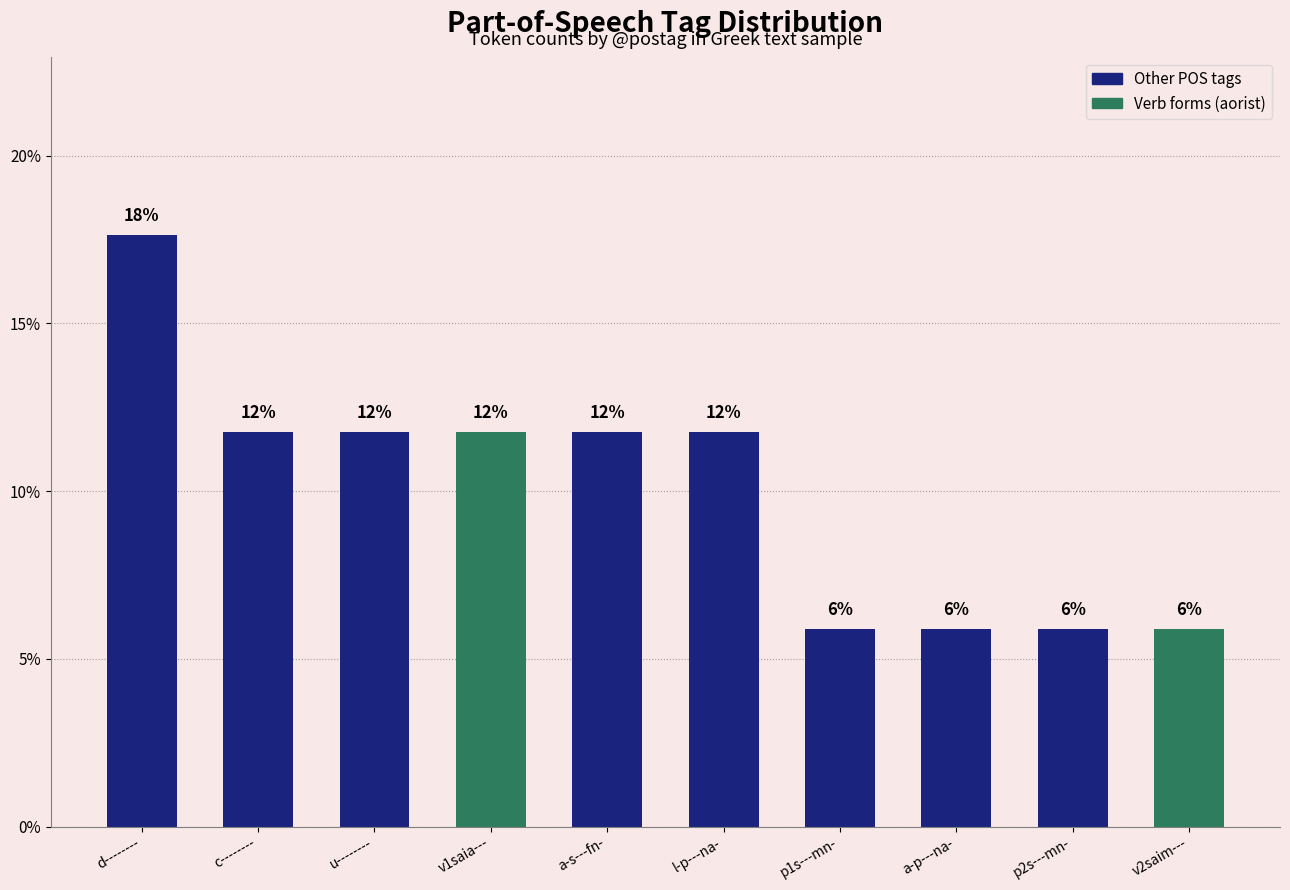

List the labels in order of value, smallest first.

p1s---mn-, a-p---na-, p2s---mn-, v2saim---, c--------, u--------, v1saia---, a-s---fn-, l-p---na-, d--------